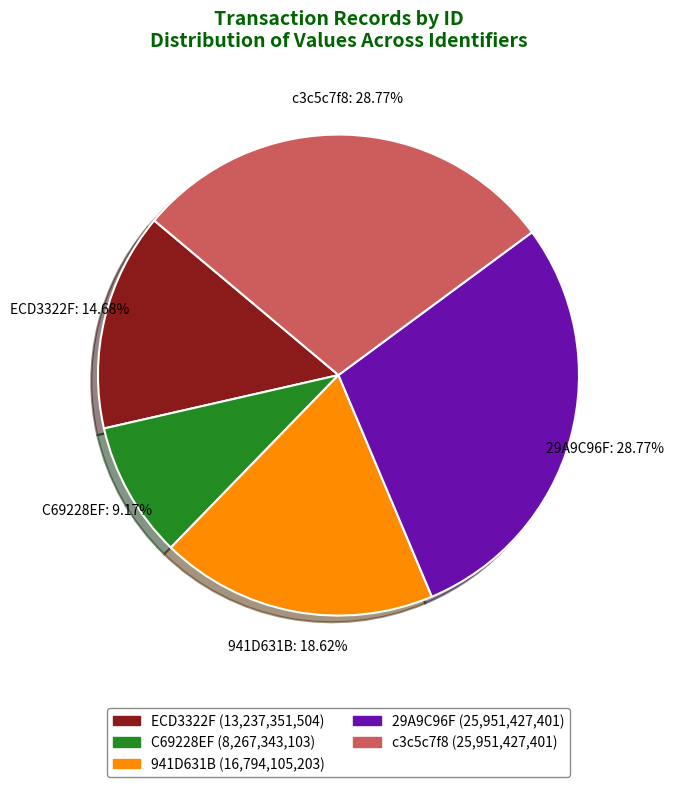

To the nearest percent, what is the difference between the 941D631B and ECD3322F slice percentages?

4%